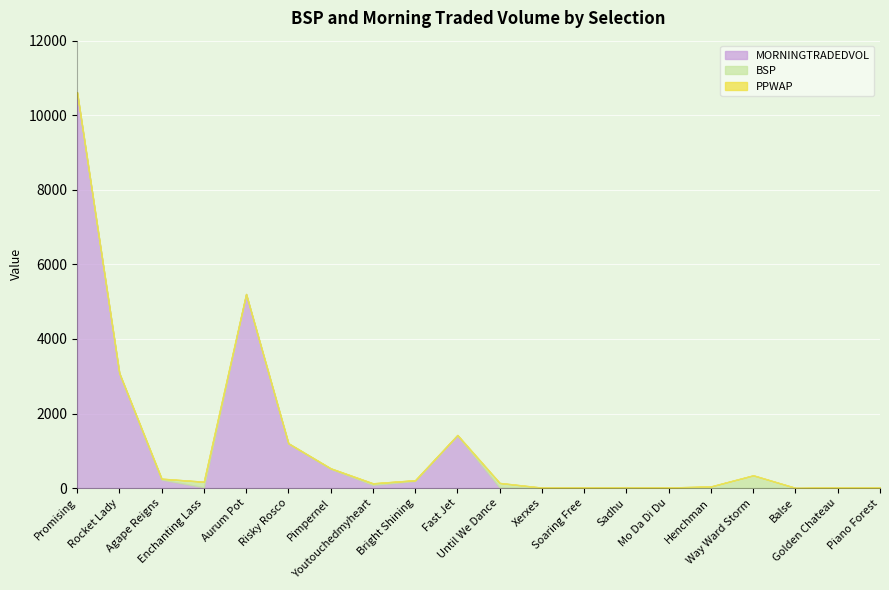

True or false: BSP has a value of 8.8 at Soaring Free.

True